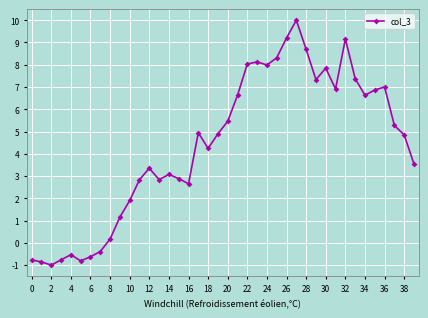

What is the value of the 4th point from the left?

-0.8